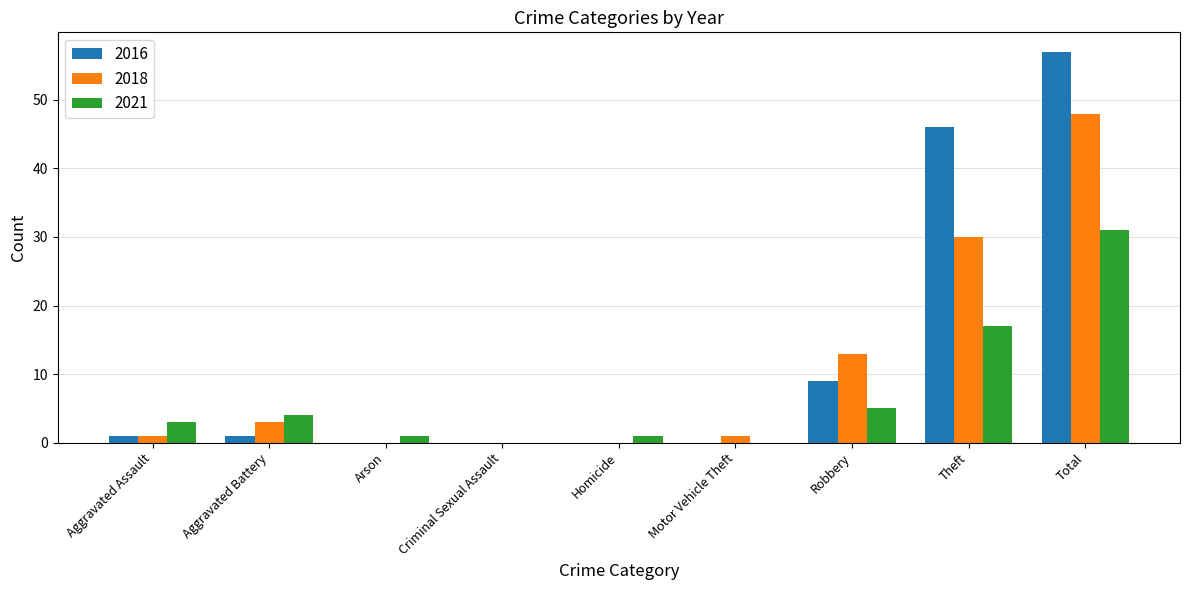

Reading left to right, what are all the values shown in this chart?

2016: 1	1	0	0	0	0	9	46	57
2018: 1	3	0	0	0	1	13	30	48
2021: 3	4	1	0	1	0	5	17	31